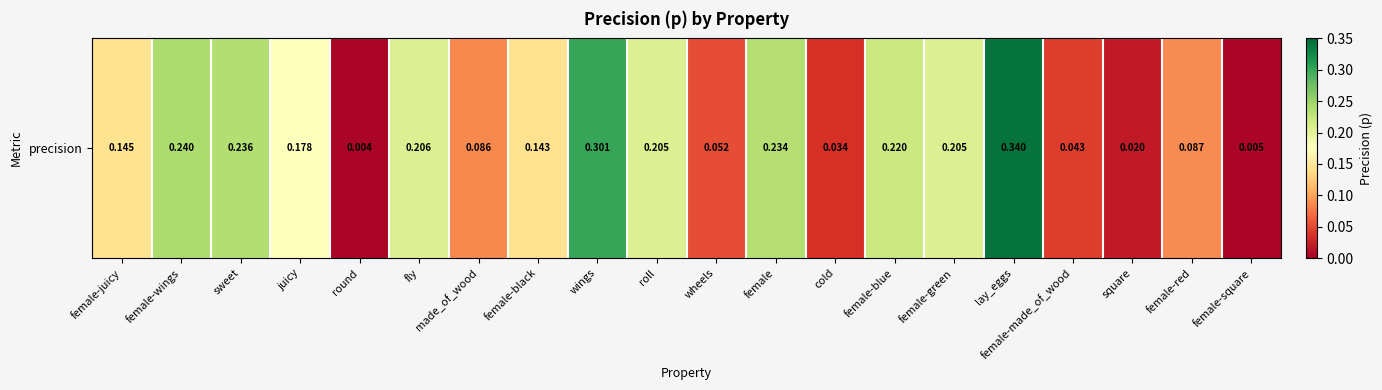

List the labels in order of value, smallest first.

round, female-square, square, cold, female-made_of_wood, wheels, made_of_wood, female-red, female-black, female-juicy, juicy, roll, female-green, fly, female-blue, female, sweet, female-wings, wings, lay_eggs